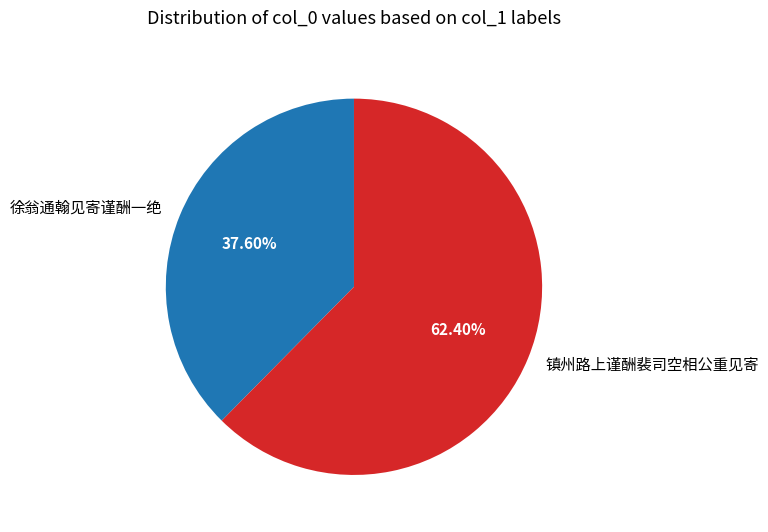

What is the smallest slice in the pie chart?

徐翁通翰见寄谨酬一绝